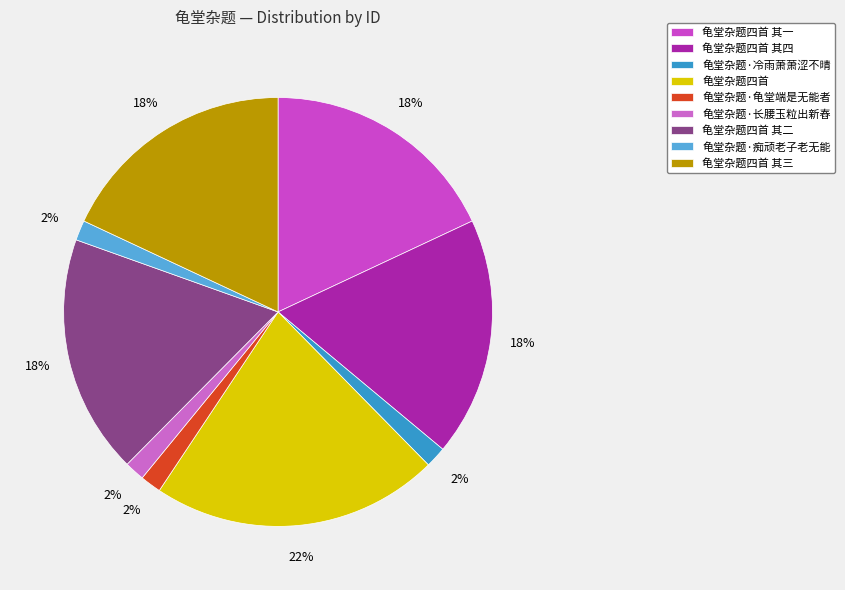

How many slices are in this pie chart?

9